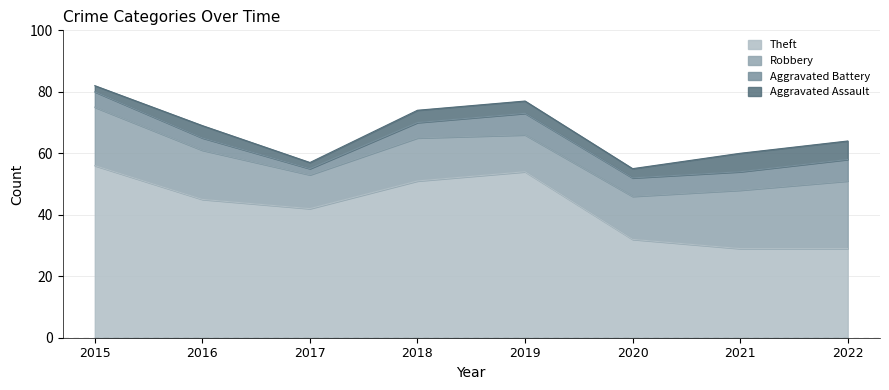

What is the difference between the Aggravated Battery values at 2021 and 2015?

1